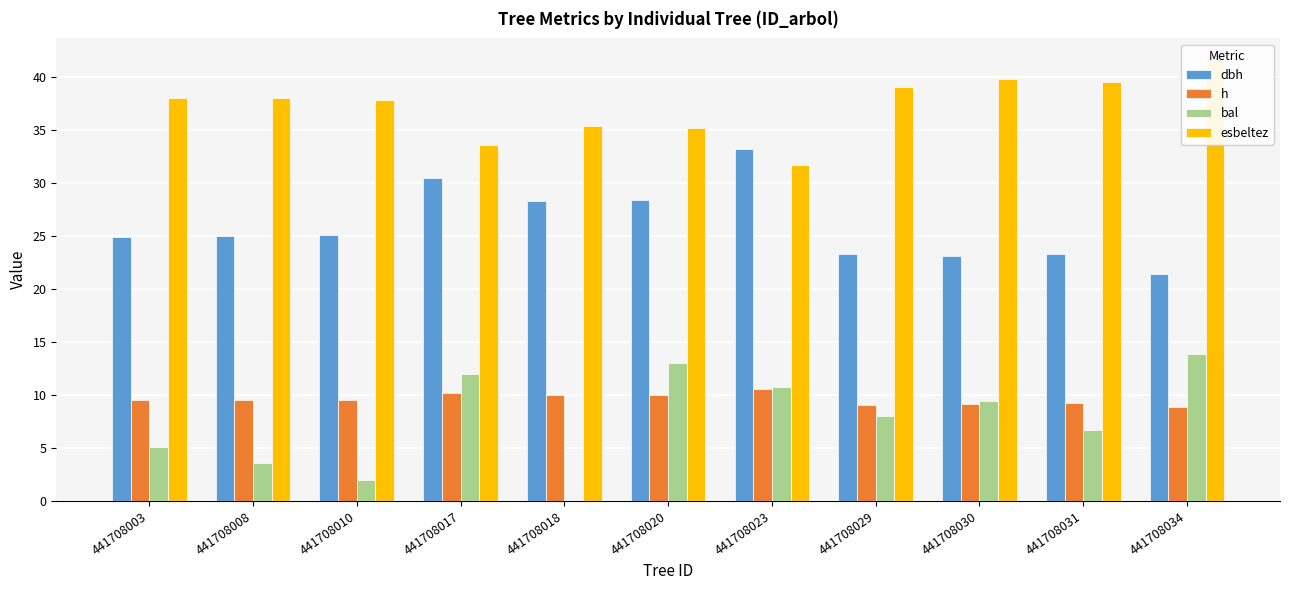

Reading left to right, what are all the values shown in this chart?

dbh: 441708003=24.9	441708008=25.0	441708010=25.1	441708017=30.4	441708018=28.3	441708020=28.4	441708023=33.2	441708029=23.3	441708030=23.1	441708031=23.3	441708034=21.4
h: 441708003=9.5	441708008=9.5	441708010=9.5	441708017=10.2	441708018=10.0	441708020=10.0	441708023=10.5	441708029=9.1	441708030=9.2	441708031=9.2	441708034=8.9
bal: 441708003=5.1	441708008=3.6	441708010=2.0	441708017=12.0	441708018=0.0	441708020=13.0	441708023=10.7	441708029=8.1	441708030=9.4	441708031=6.7	441708034=13.9
esbeltez: 441708003=38.0	441708008=38.0	441708010=37.9	441708017=33.6	441708018=35.4	441708020=35.1	441708023=31.7	441708029=39.1	441708030=39.8	441708031=39.5	441708034=41.5